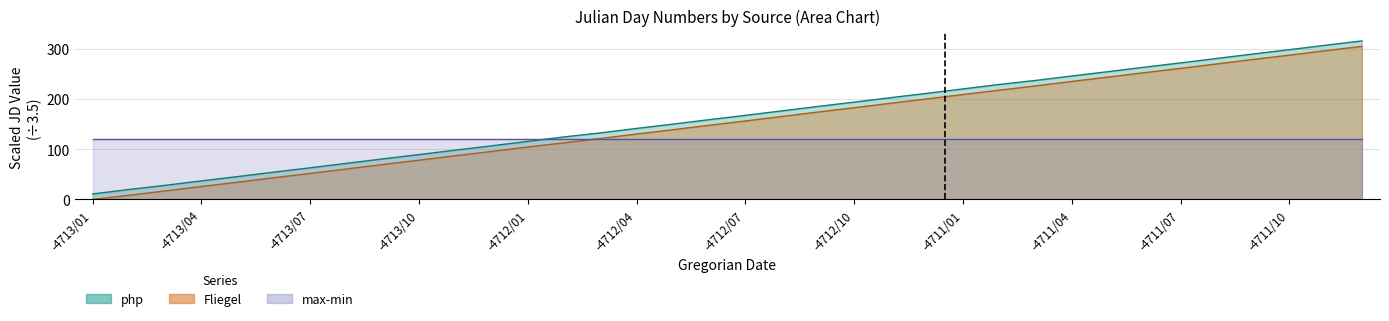

True or false: php and maxJD intersect in this chart.

False